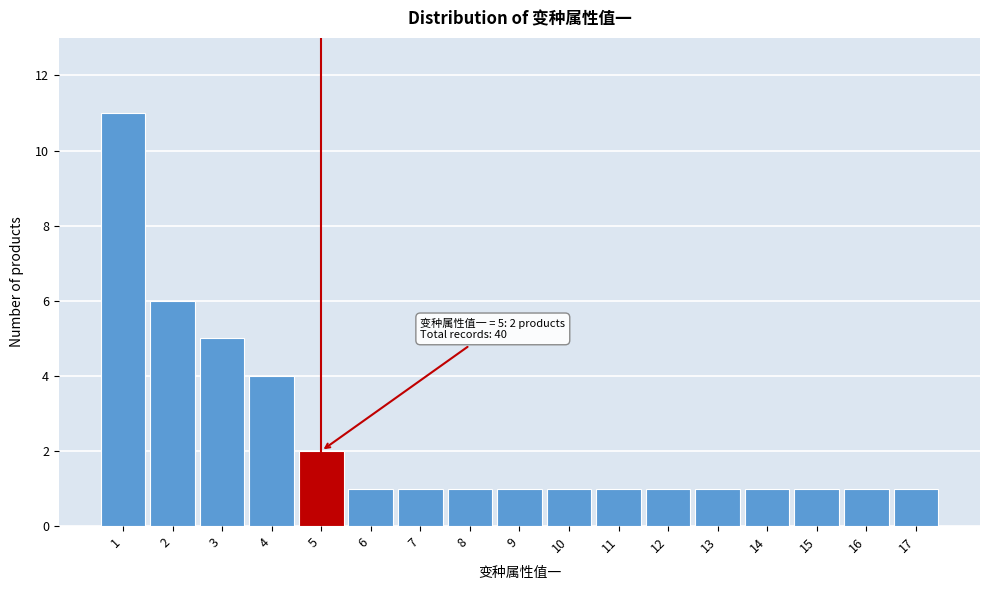

Over which range of the x-axis is the bar tallest?

0.5 to 1.5